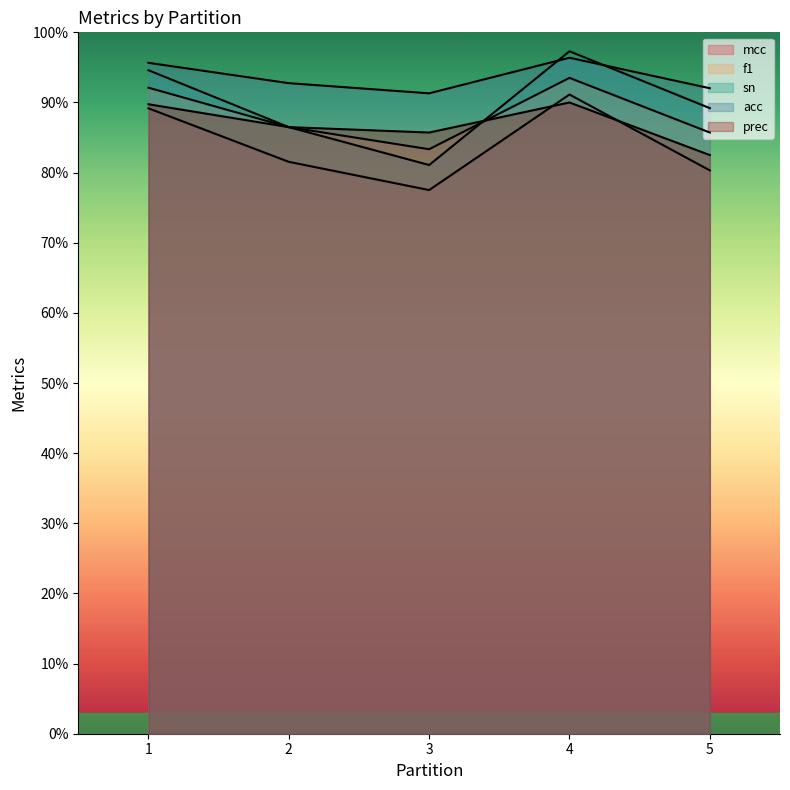

How many interior local peaks does the f1 series have?

1